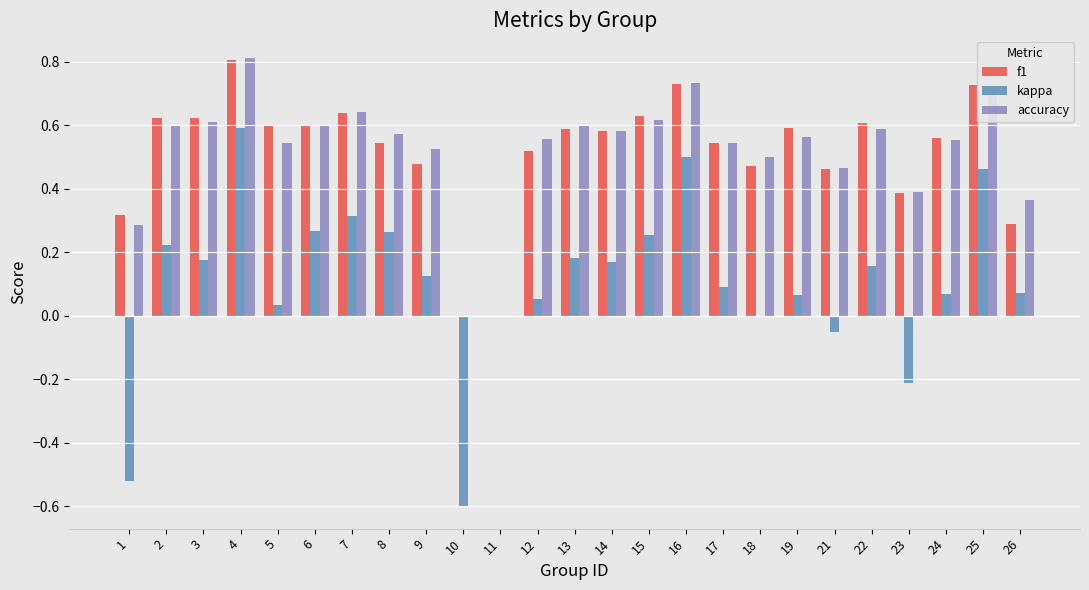

What is the sum of all kappa values?

2.7